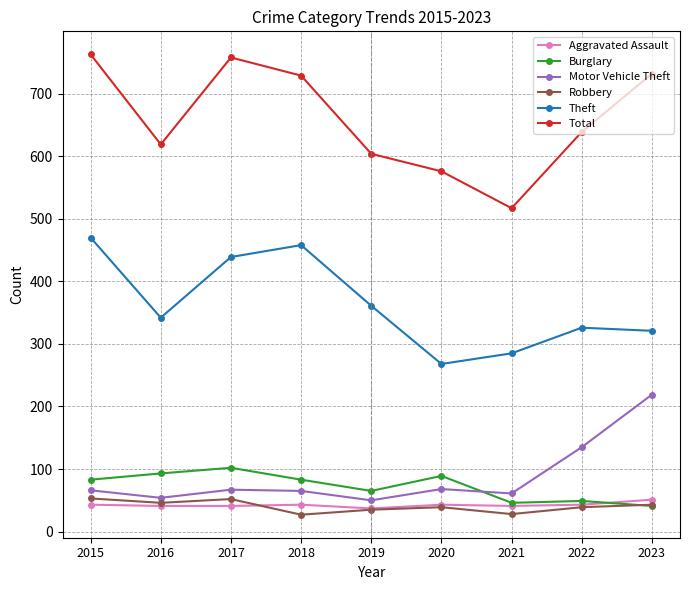

How many lines are shown in the chart?

6